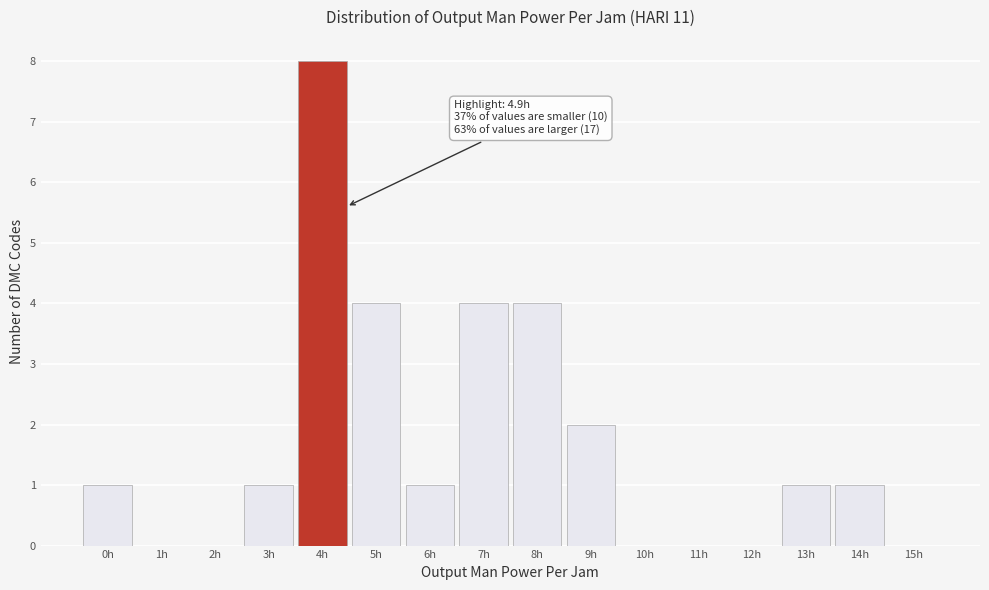

Reading right to left, extract all data points from this chart.

15h=0	14h=1	13h=1	12h=0	11h=0	10h=0	9h=2	8h=4	7h=4	6h=1	5h=4	4h=8	3h=1	2h=0	1h=0	0h=1